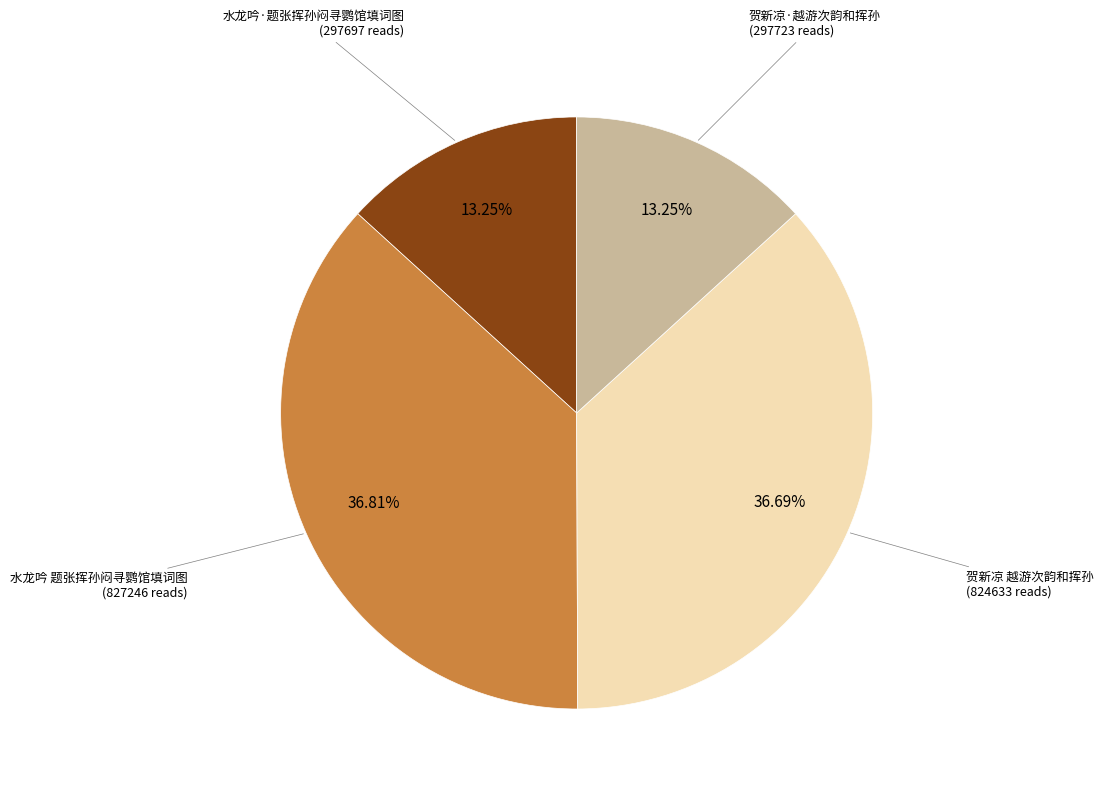

How many segments does this pie chart have?

4